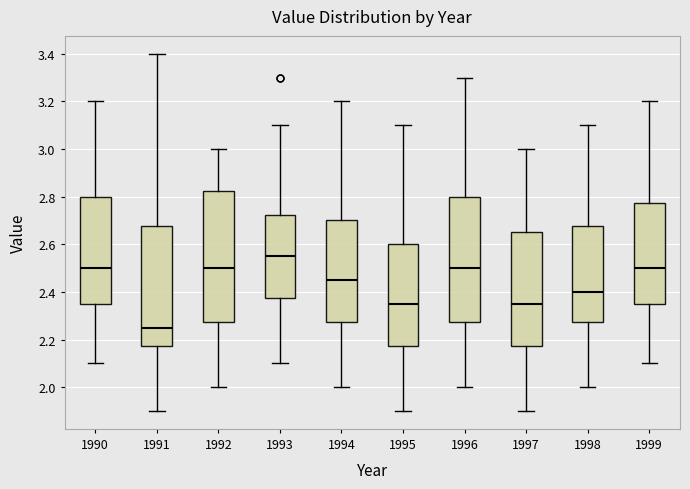

Where does the median line of the box at x = 1997 sit on the y-axis? The values are not printed on the chart, so give them approximately, as read against the axis.

2.36